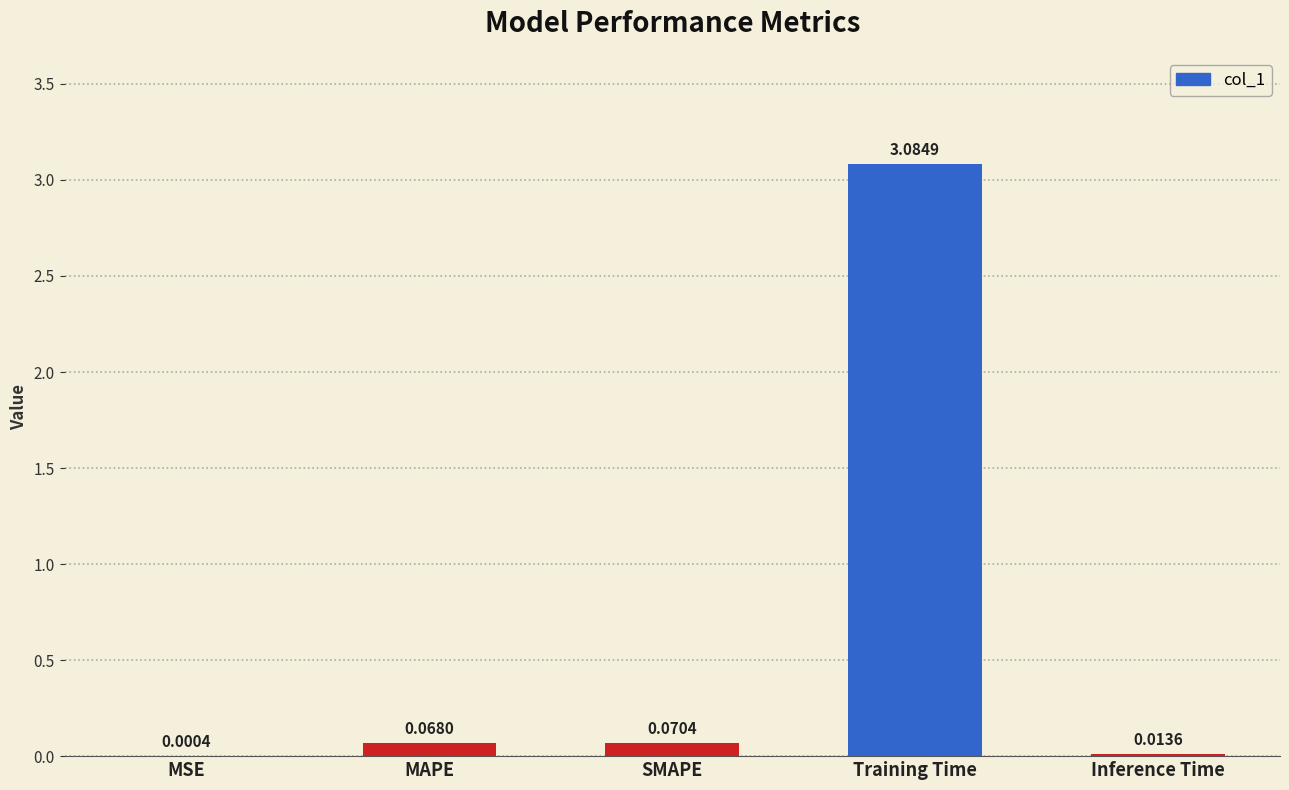

Which label corresponds to the largest value in the chart?

Training Time